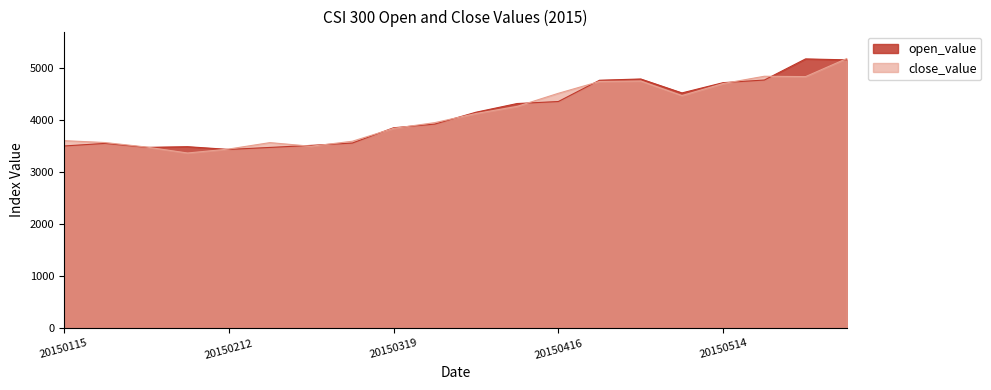

List the series in order of their overall mean, highest first.

open_value, close_value